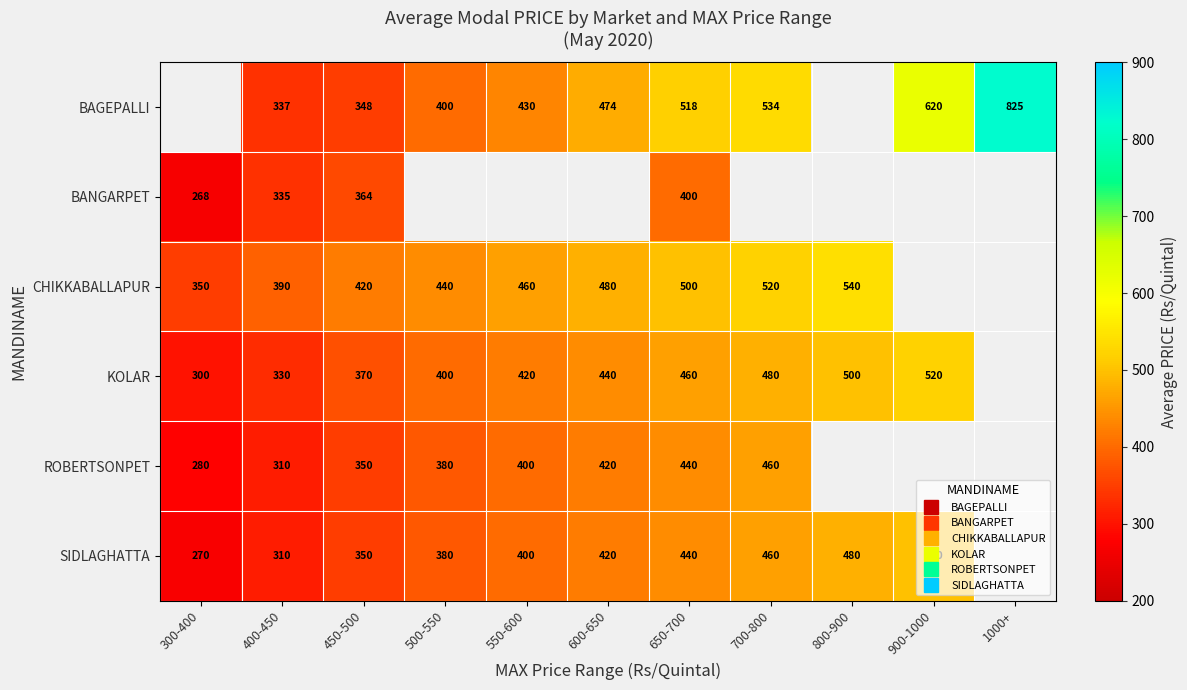

What value does the BANGARPET series have at 400-450?

335.0